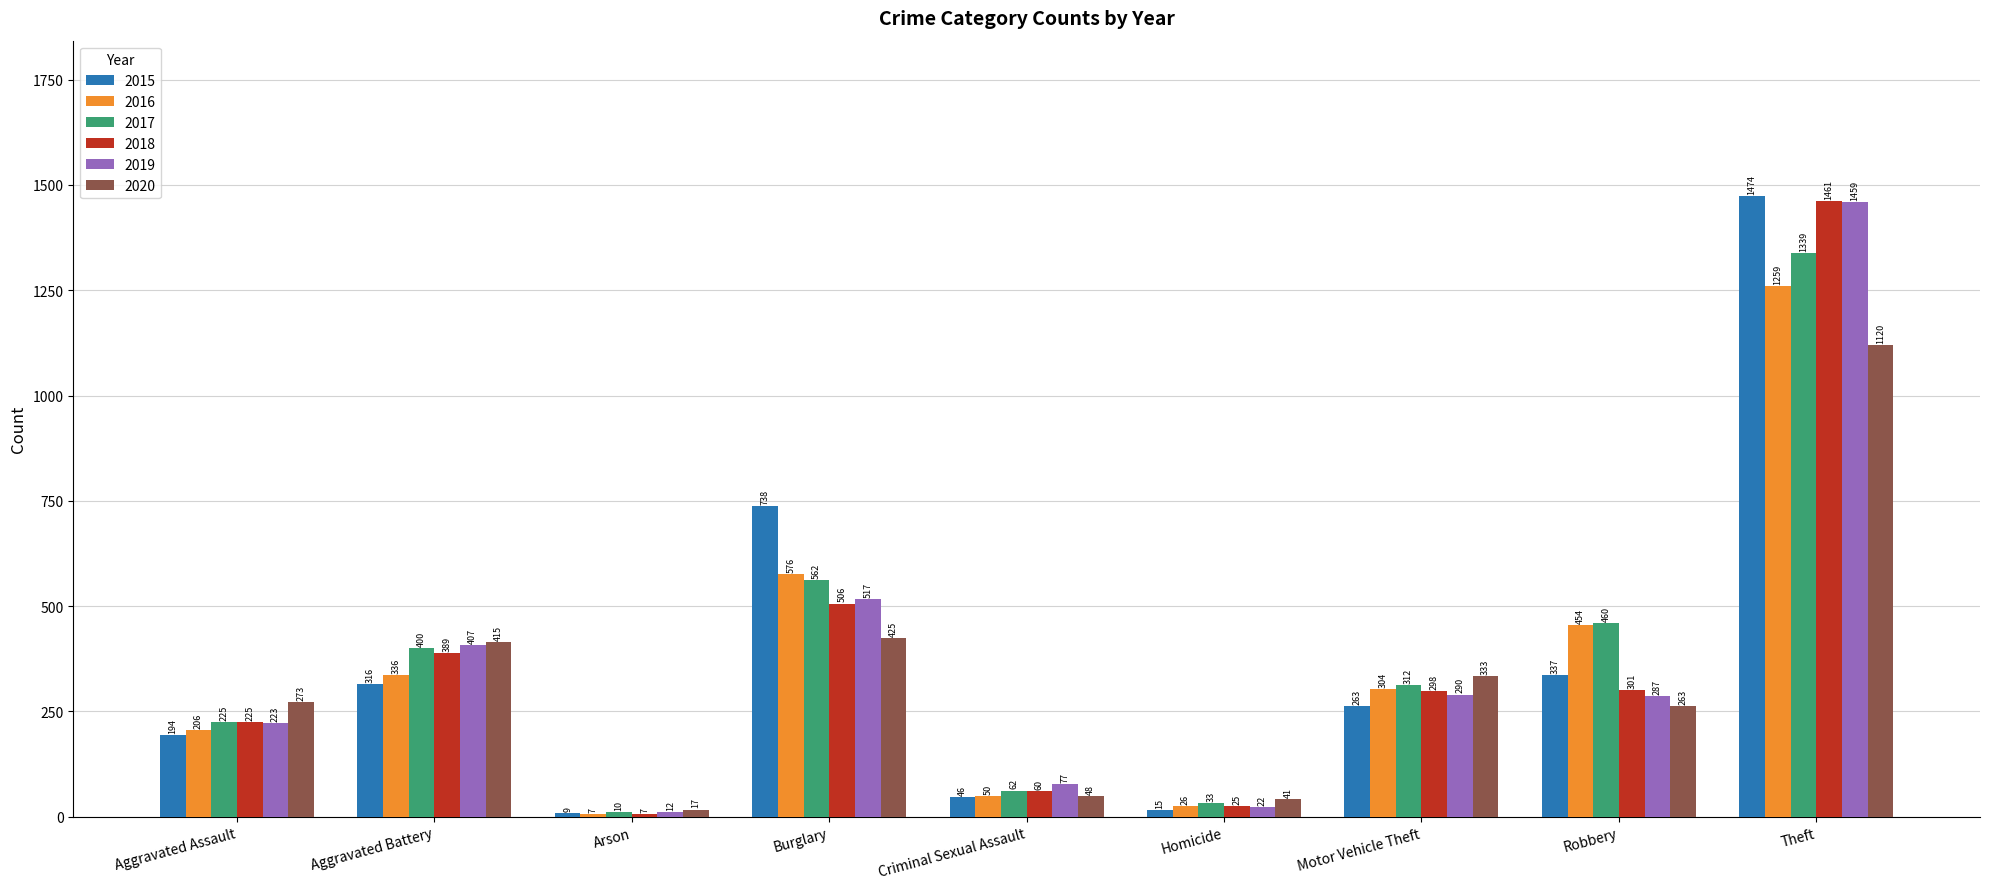

What position from the left is Aggravated Assault?

1